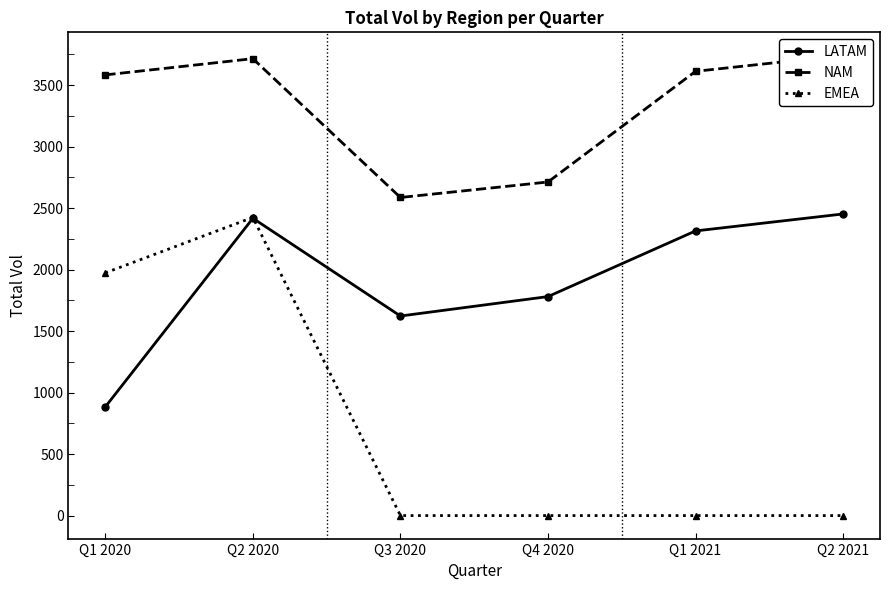

Is the value of EMEA at Q3 2020 greater than the value of NAM at Q2 2021?

No